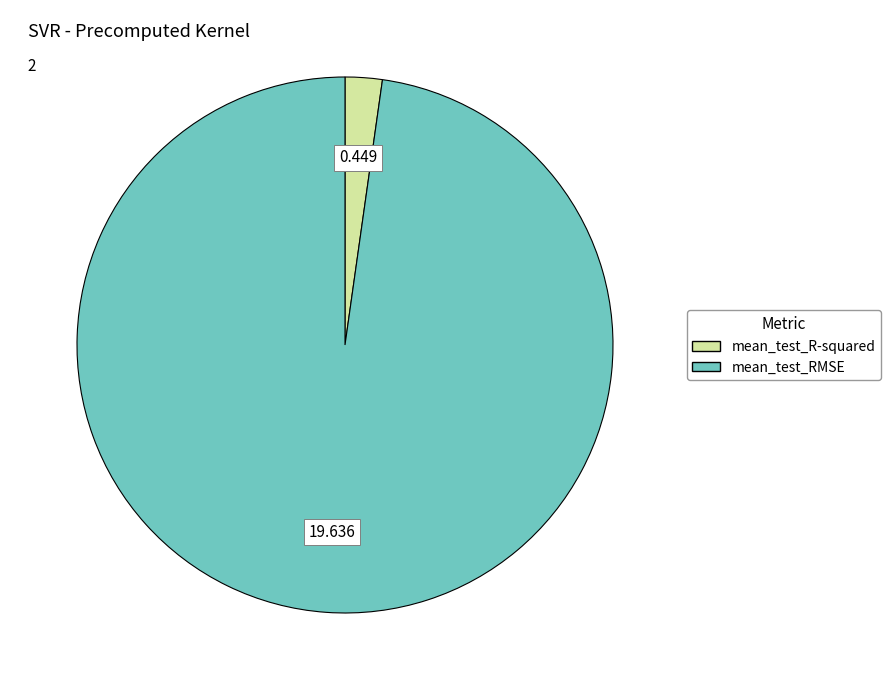

What is the smallest slice in the pie chart?

mean_test_R-squared